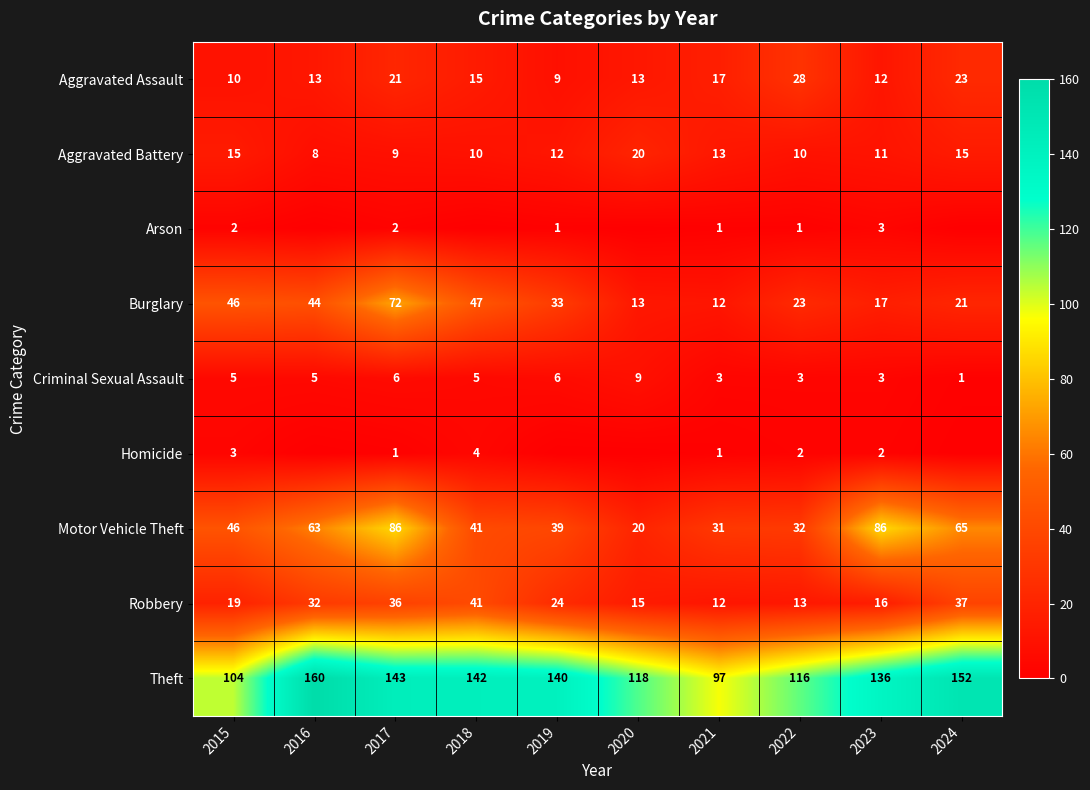

True or false: Theft has a value of 142 at 2018.

True